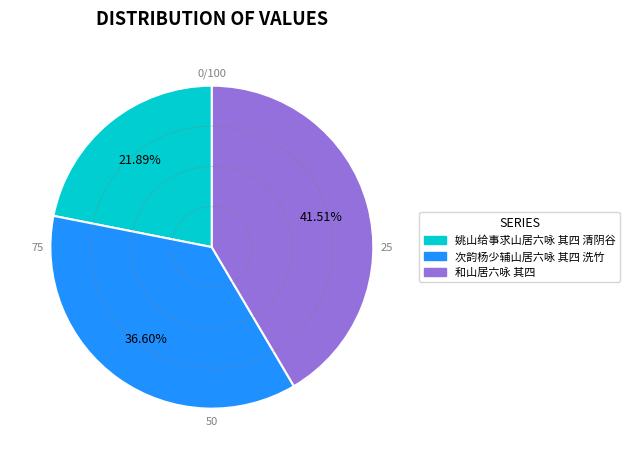

Combined, do 和山居六咏 其四 and 次韵杨少辅山居六咏 其四 洗竹 account for over 50%?

Yes